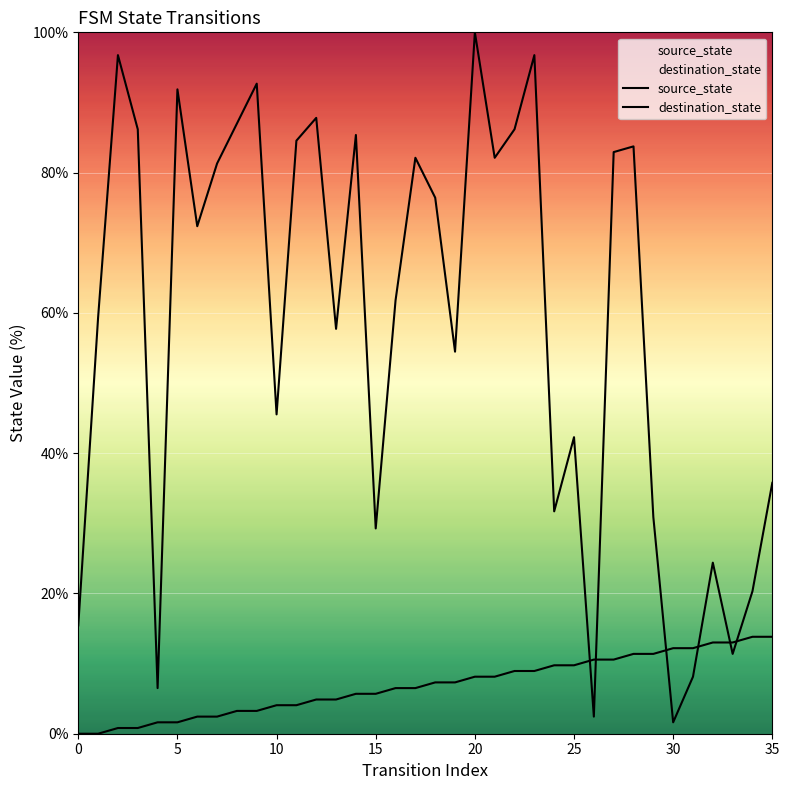

What is the sum of the source_state values at 0 and 25?

9.8